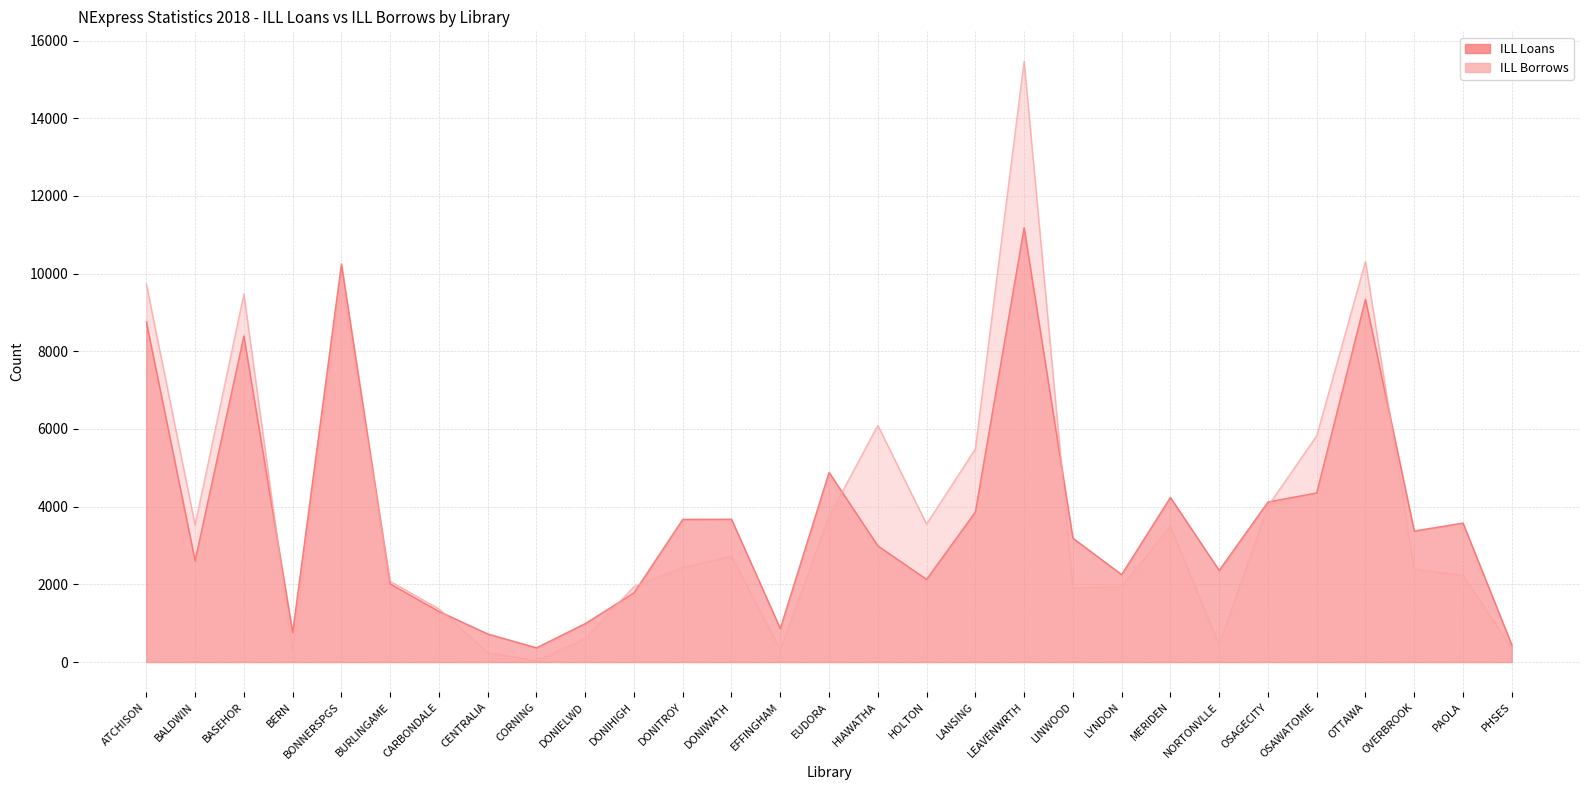

How many data points does each series have?

29